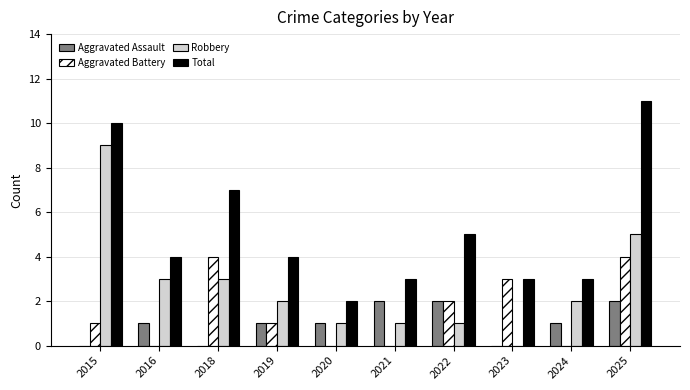

The Aggravated Assault series shows -1 at 2015. True or false?

False